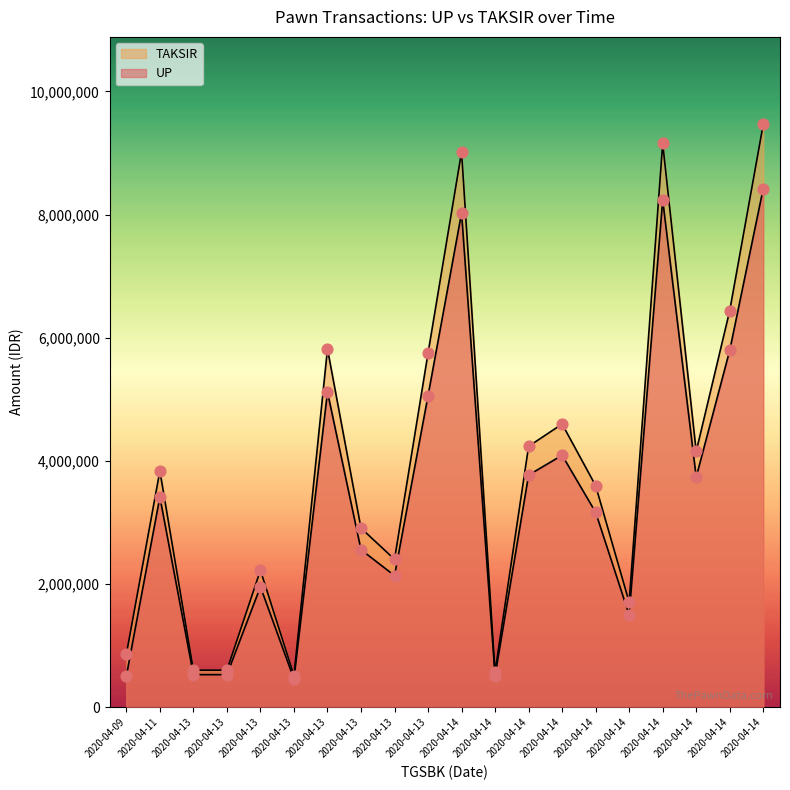

What are all the series names shown in the legend?

UP, TAKSIR